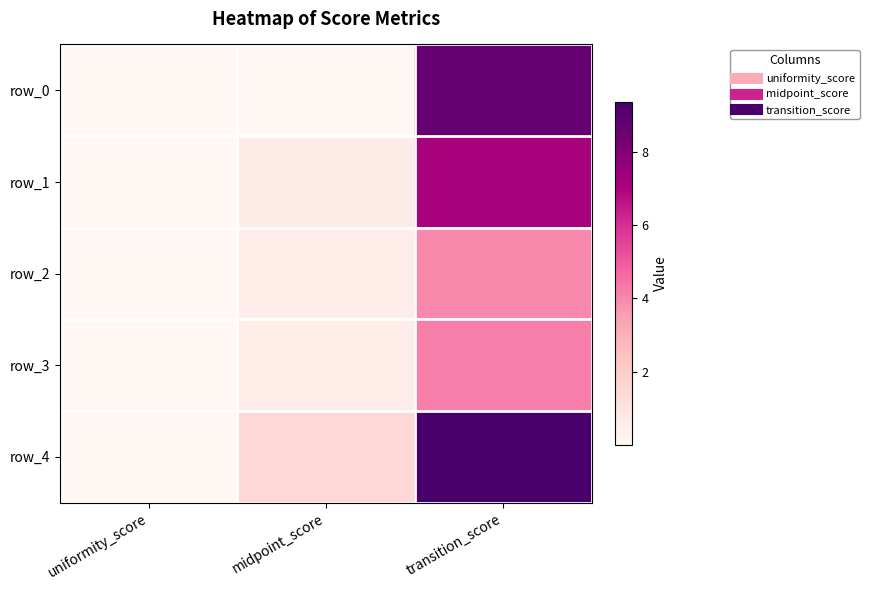

At which category is the sum across all series the highest?

transition_score